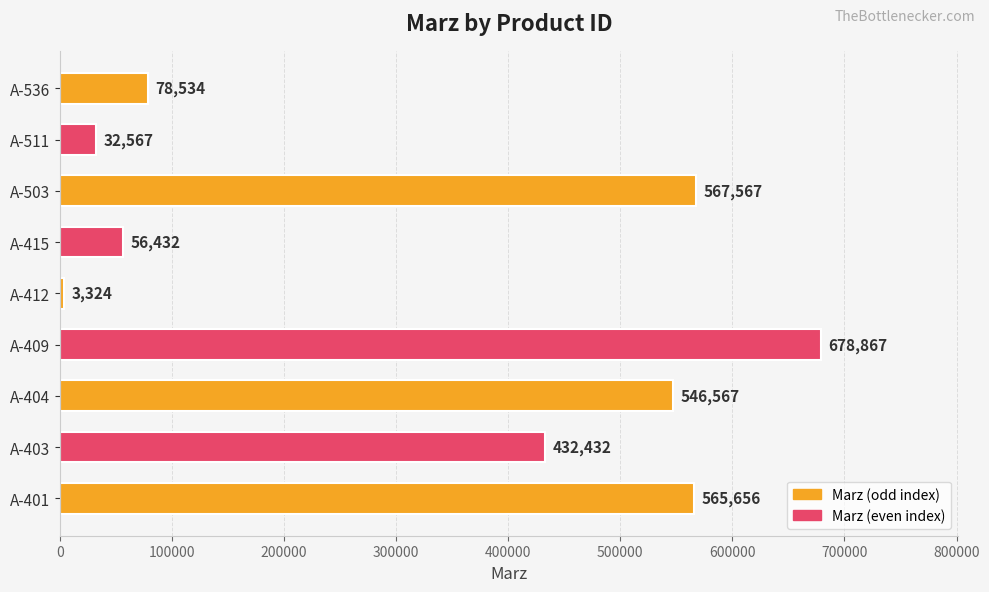

Where is the data nearest to the value 341095?

A-403